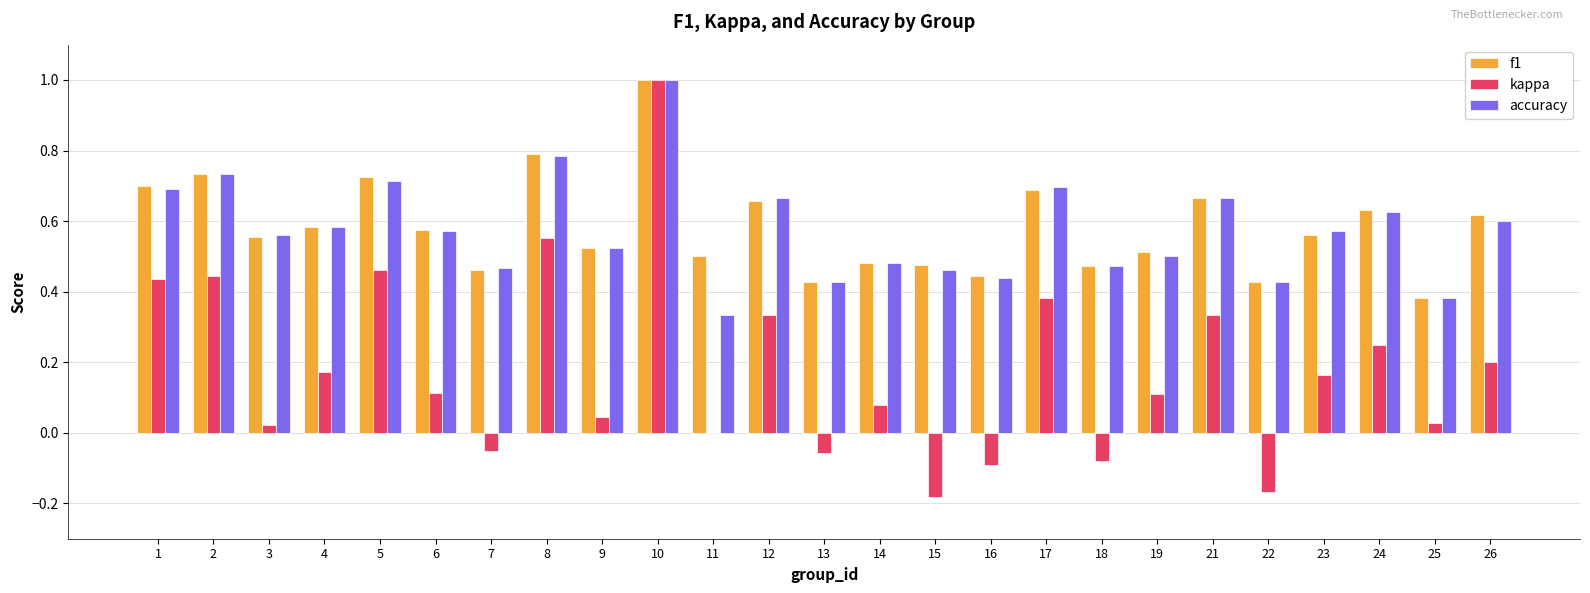

At which category is the sum across all series the highest?

10